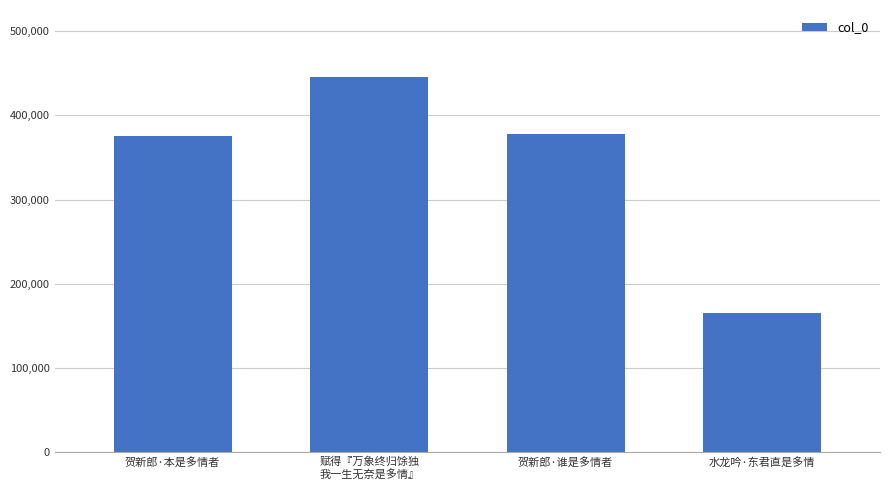

What position from the right is 贺新郎·本是多情者?

4